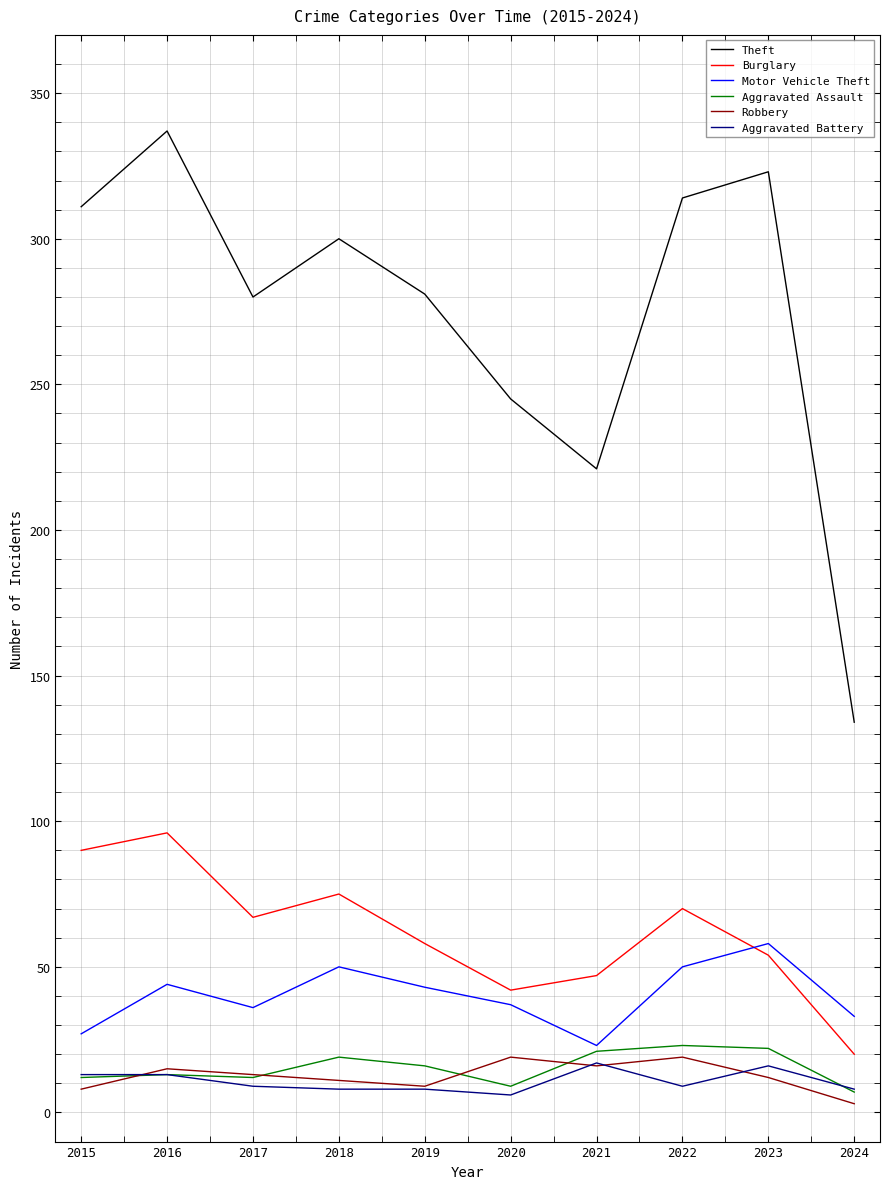

Which series has the largest total across all categories?

Theft